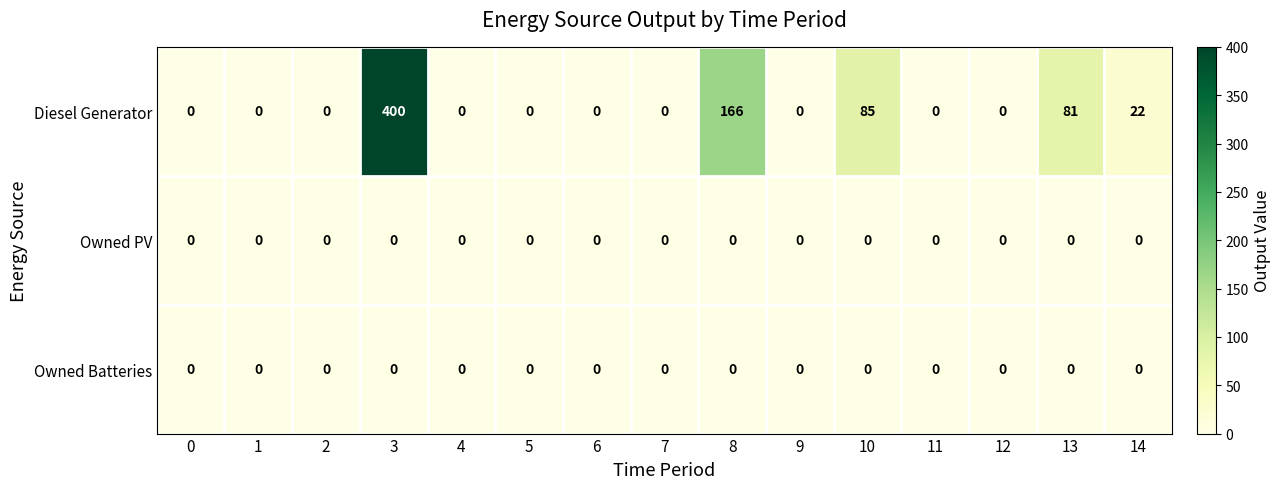

At which category is the sum across all series the highest?

3